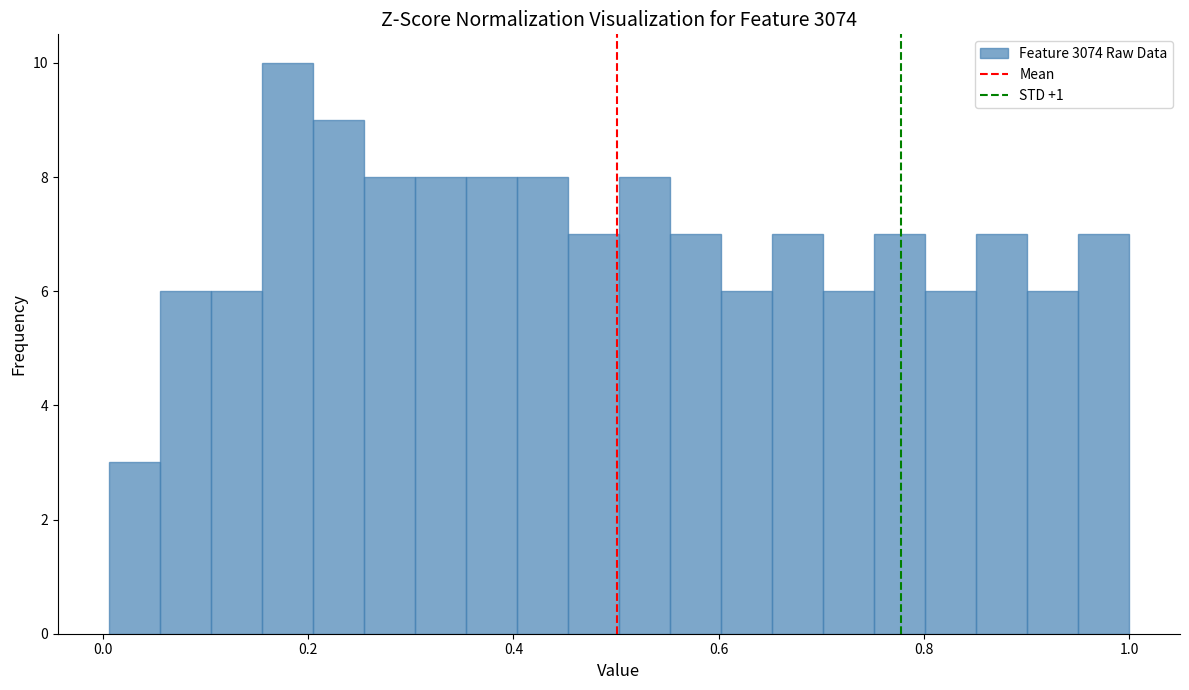

Around what value on the x-axis is the tallest bar? Give the approximate position of its centre, as read against the axis.

0.18